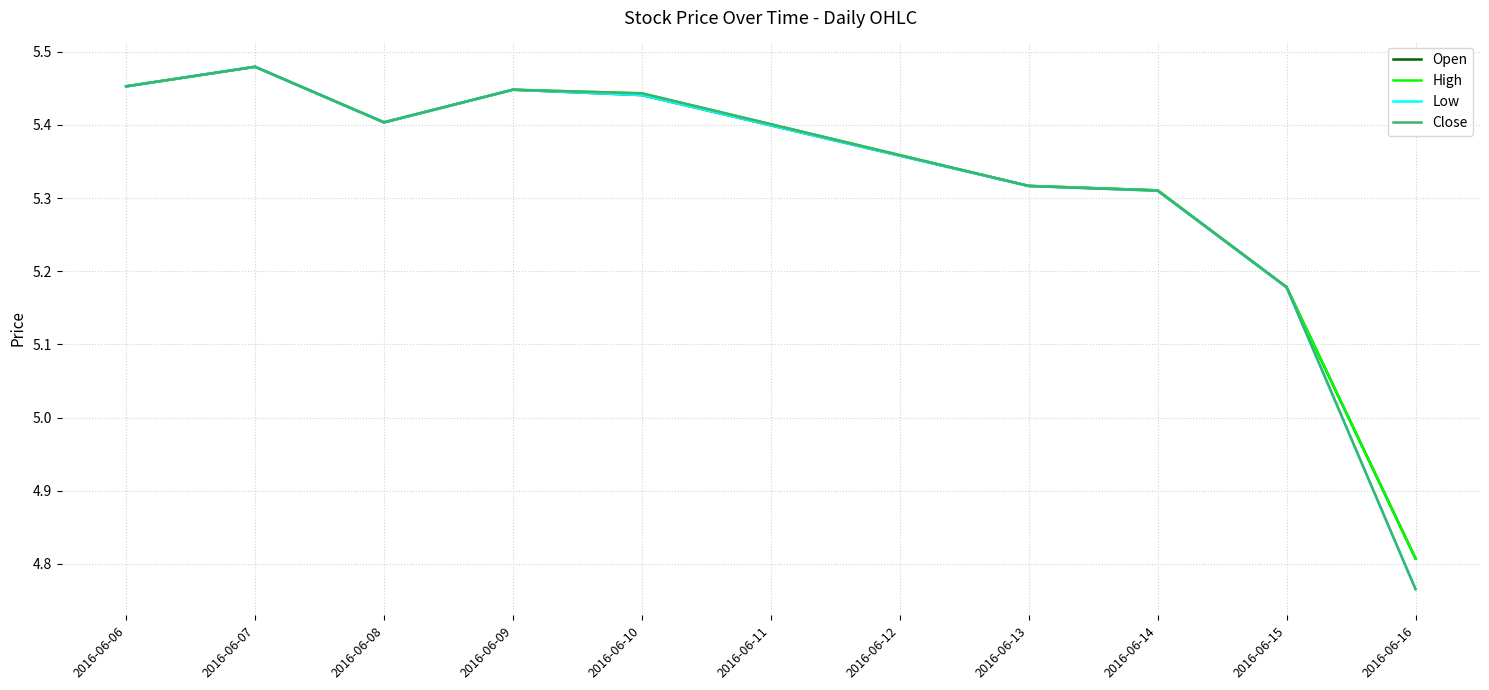

How many values in the High series are below 5?

1